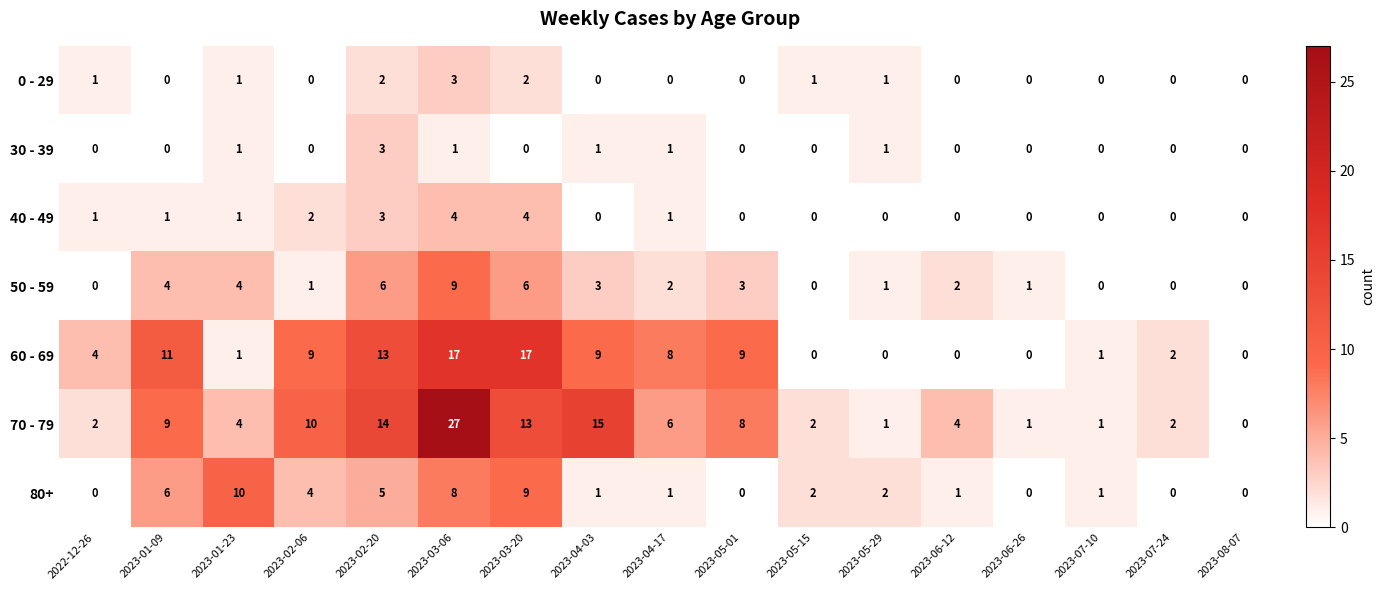

How many distinct data groups are displayed?

7